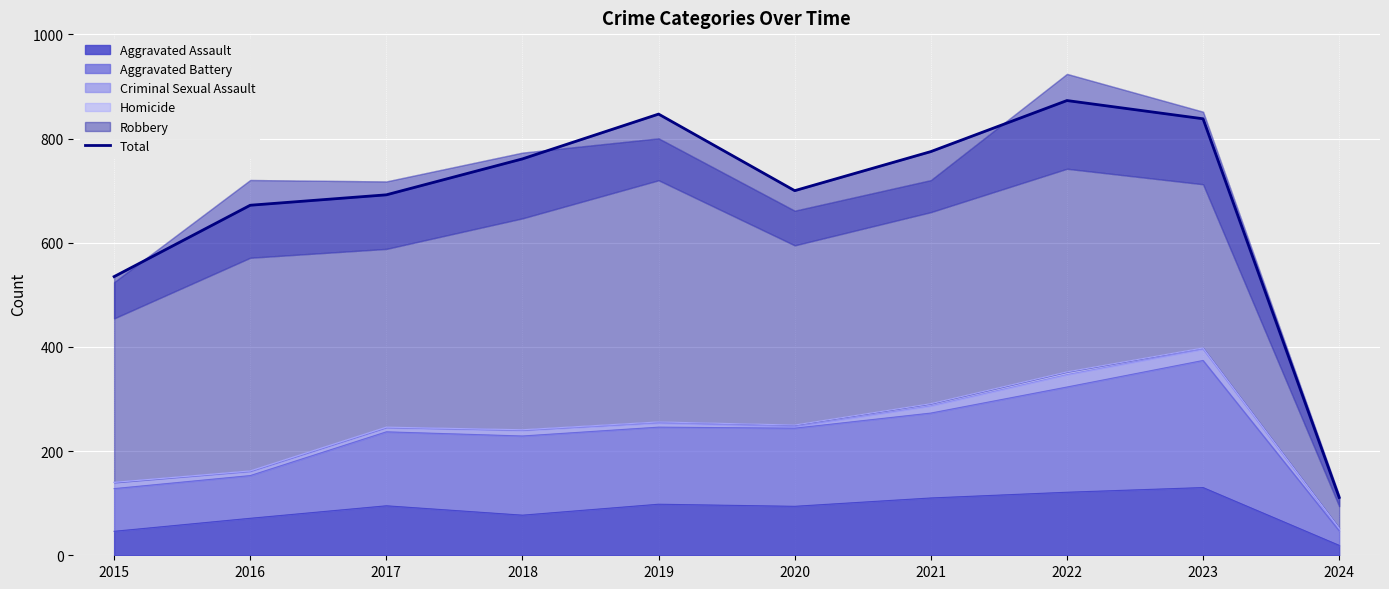

Rank the categories by value from highest to lowest.

2022, 2019, 2023, 2021, 2018, 2020, 2017, 2016, 2015, 2024